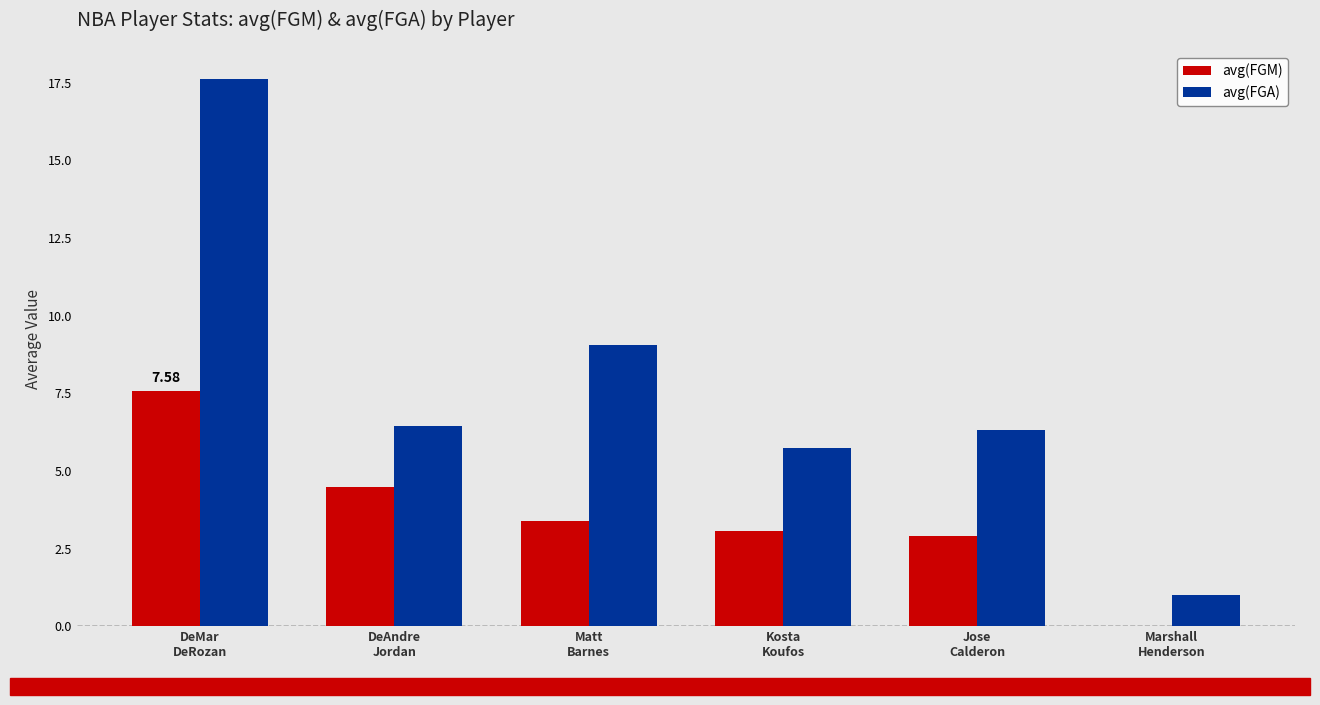

Reading right to left, transcribe all the data shown in this chart.

avg(FGM): Marshall
Henderson=0.0	Jose
Calderon=2.9	Kosta
Koufos=3.1	Matt
Barnes=3.4	DeAndre
Jordan=4.5	DeMar
DeRozan=7.6
avg(FGA): Marshall
Henderson=1.0	Jose
Calderon=6.3	Kosta
Koufos=5.7	Matt
Barnes=9.1	DeAndre
Jordan=6.4	DeMar
DeRozan=17.6